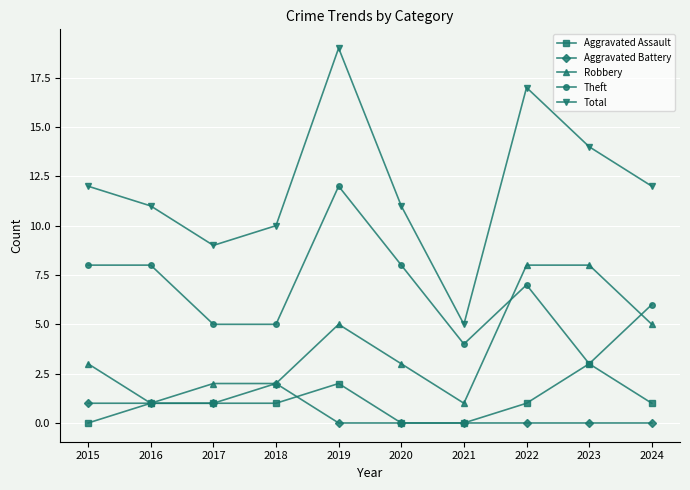

The Robbery series shows 5 at 2019. True or false?

True